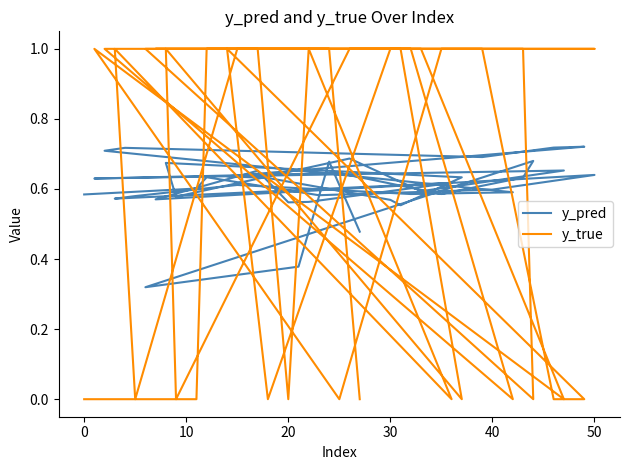

What is the maximum value shown in the chart?

1.0